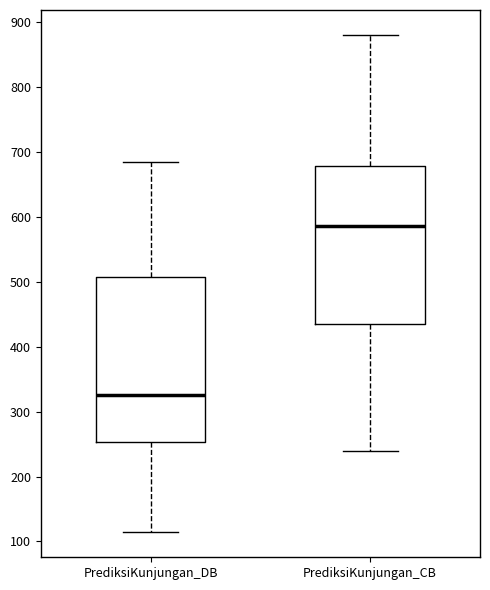

Where does the upper whisker of the box for PrediksiKunjungan_DB end on the y-axis? The values are not printed on the chart, so give them approximately, as read against the axis.

690